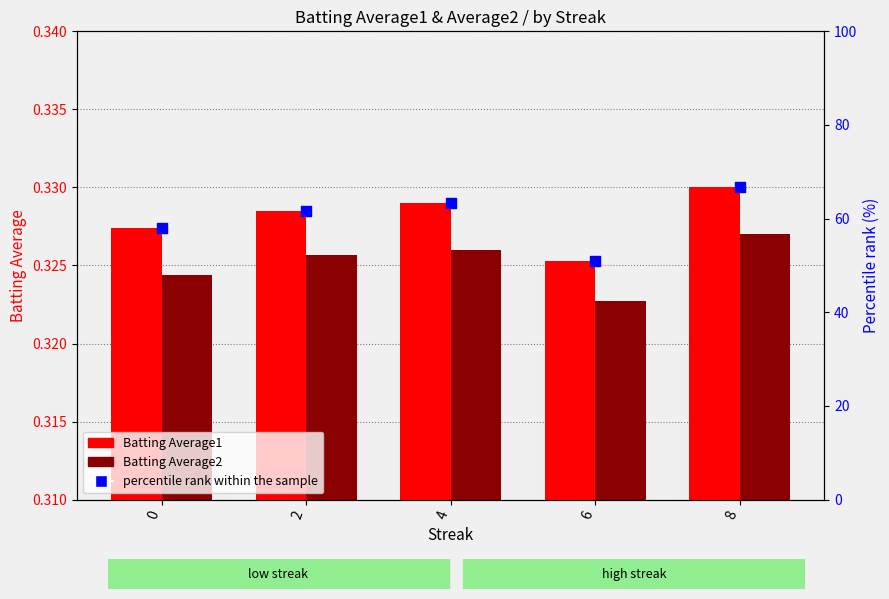

At which category is the sum across all series the highest?

8